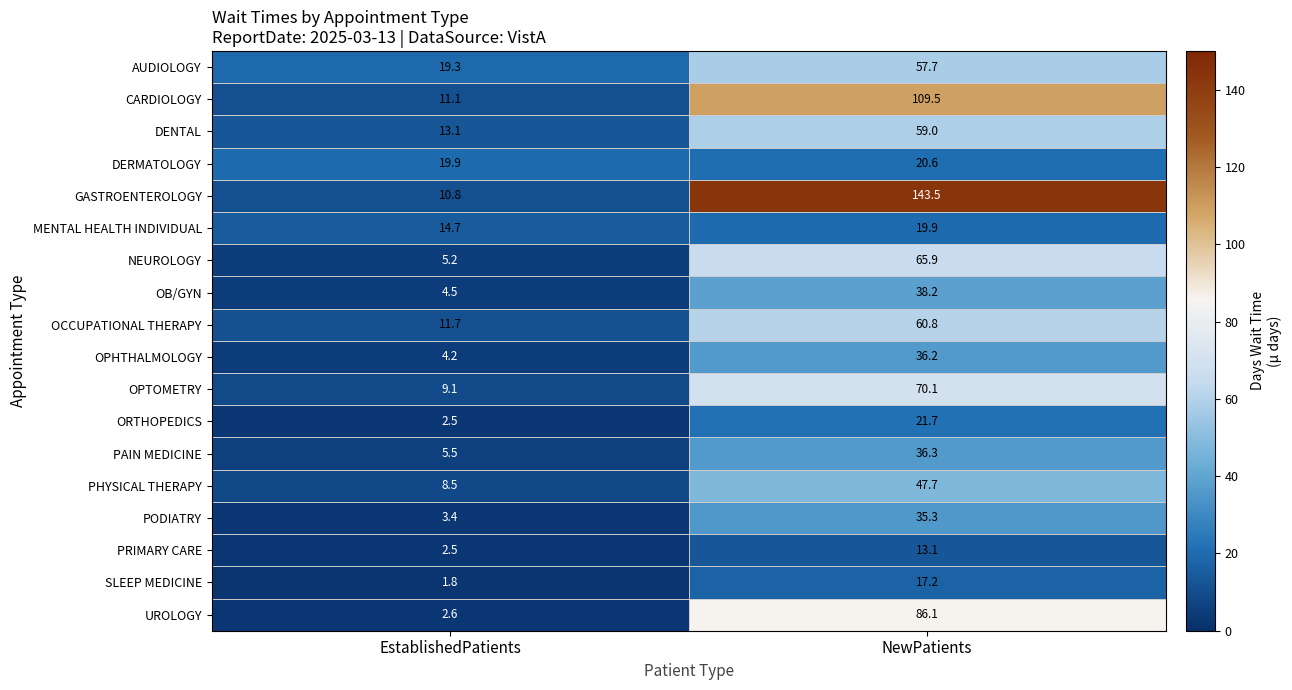

Count the number of data series in this chart.

18